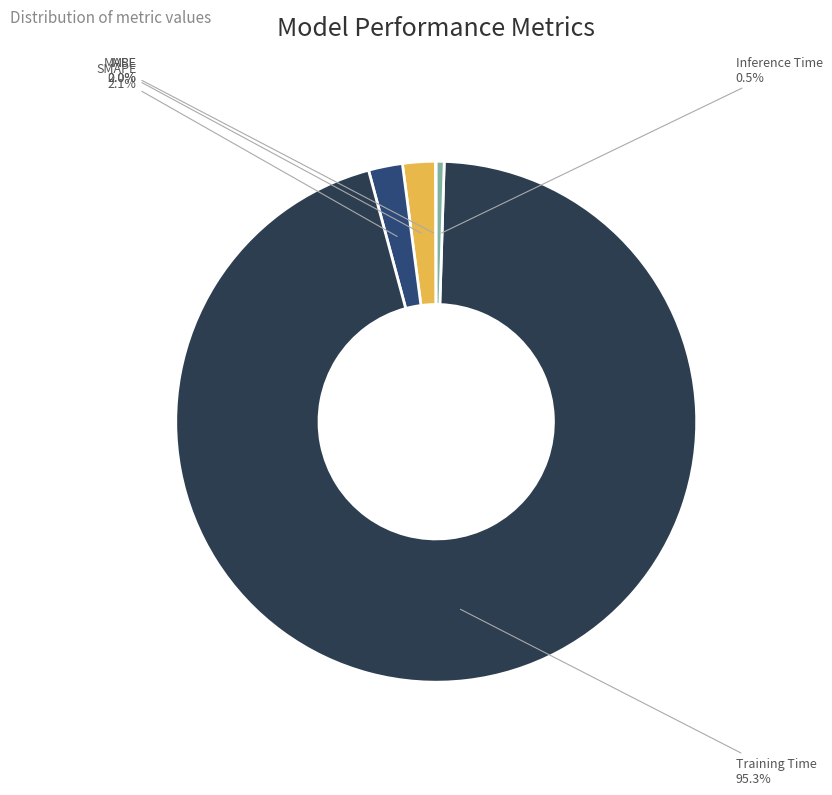

Is there a majority slice in this chart?

Yes